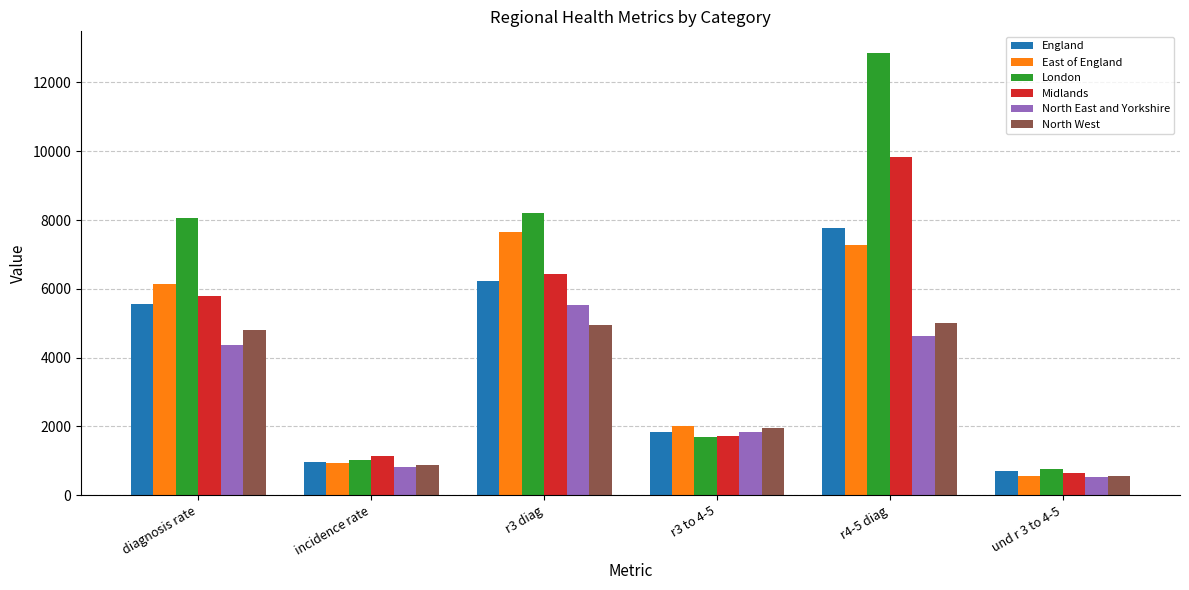

Reading right to left, what are all the values shown in this chart?

England: und r 3 to 4-5=687.8	r4-5 diag=7761.9	r3 to 4-5=1827.5	r3 diag=6233.7	incidence rate=957.7	diagnosis rate=5556.7
East of England: und r 3 to 4-5=560.9	r4-5 diag=7273.1	r3 to 4-5=2008.2	r3 diag=7640.4	incidence rate=947.0	diagnosis rate=6126.9
London: und r 3 to 4-5=768.1	r4-5 diag=12845.7	r3 to 4-5=1678.6	r3 diag=8189.8	incidence rate=1022.5	diagnosis rate=8068.5
Midlands: und r 3 to 4-5=648.7	r4-5 diag=9845.8	r3 to 4-5=1724.0	r3 diag=6434.2	incidence rate=1142.3	diagnosis rate=5798.0
North East and Yorkshire: und r 3 to 4-5=521.2	r4-5 diag=4622.0	r3 to 4-5=1822.4	r3 diag=5539.5	incidence rate=819.8	diagnosis rate=4351.5
North West: und r 3 to 4-5=542.8	r4-5 diag=4991.5	r3 to 4-5=1959.2	r3 diag=4937.3	incidence rate=866.7	diagnosis rate=4793.2